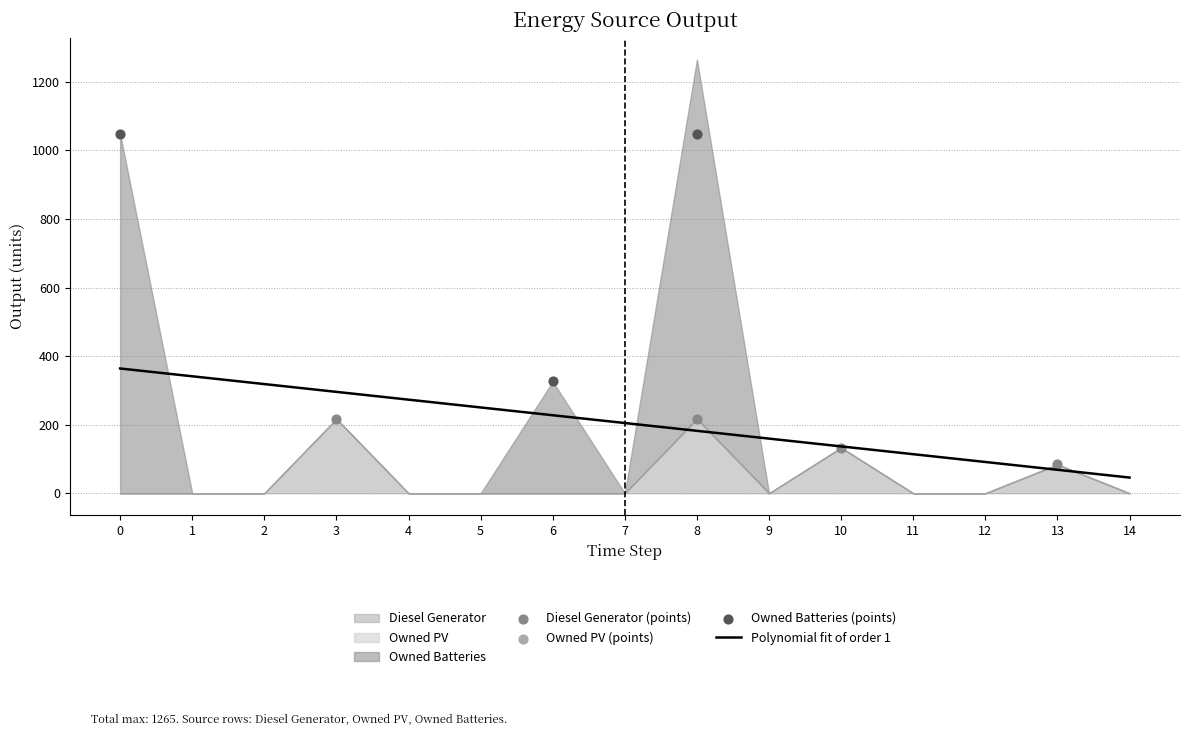

Which series reaches the minimum Y coordinate?

Diesel Generator